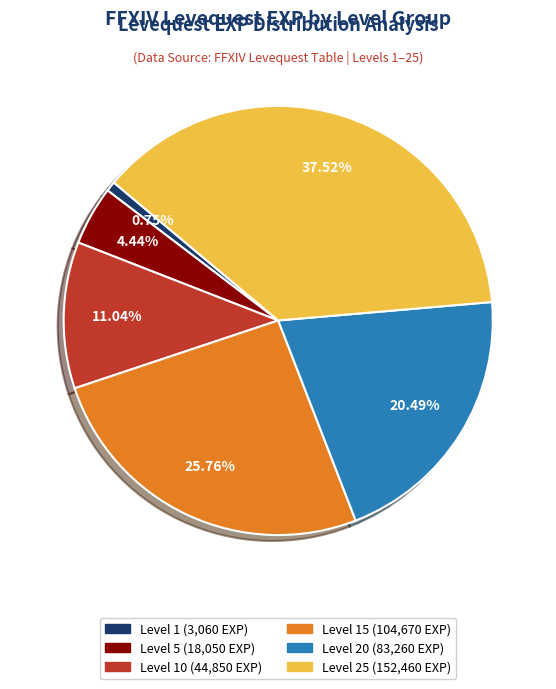

Does any single category account for the majority?

No